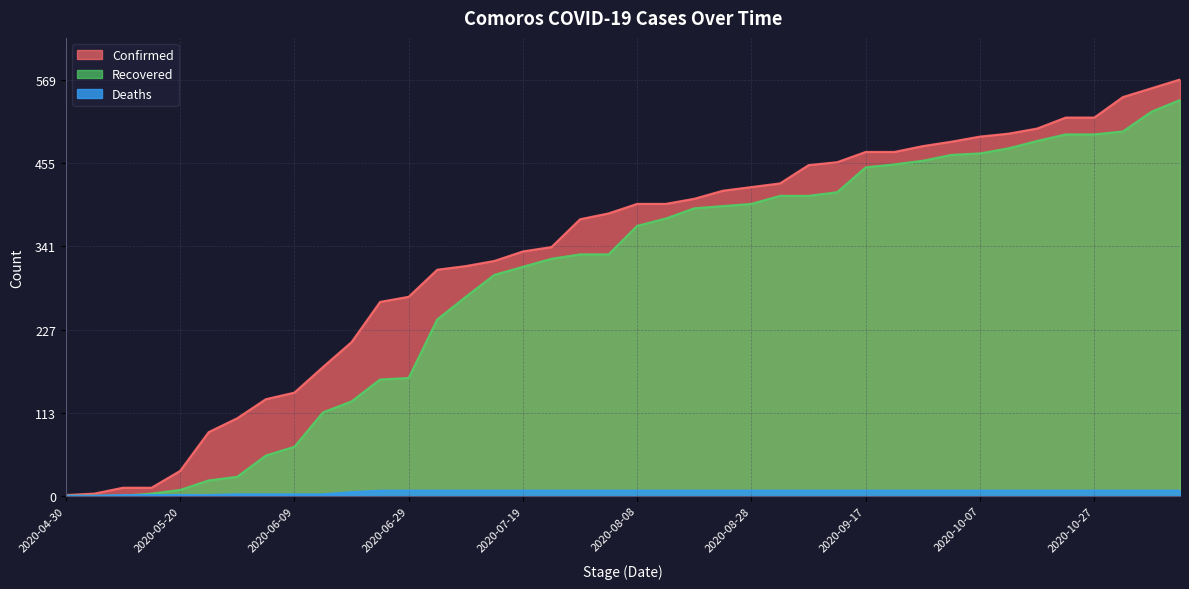

What is the label of the 5th point from the left?

2020-05-20